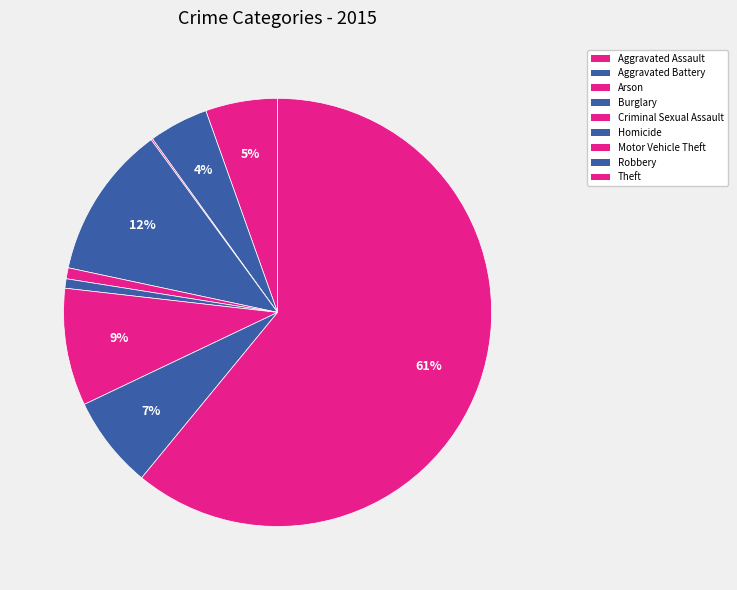

The Criminal Sexual Assault slice represents 11% of the pie. True or false?

False